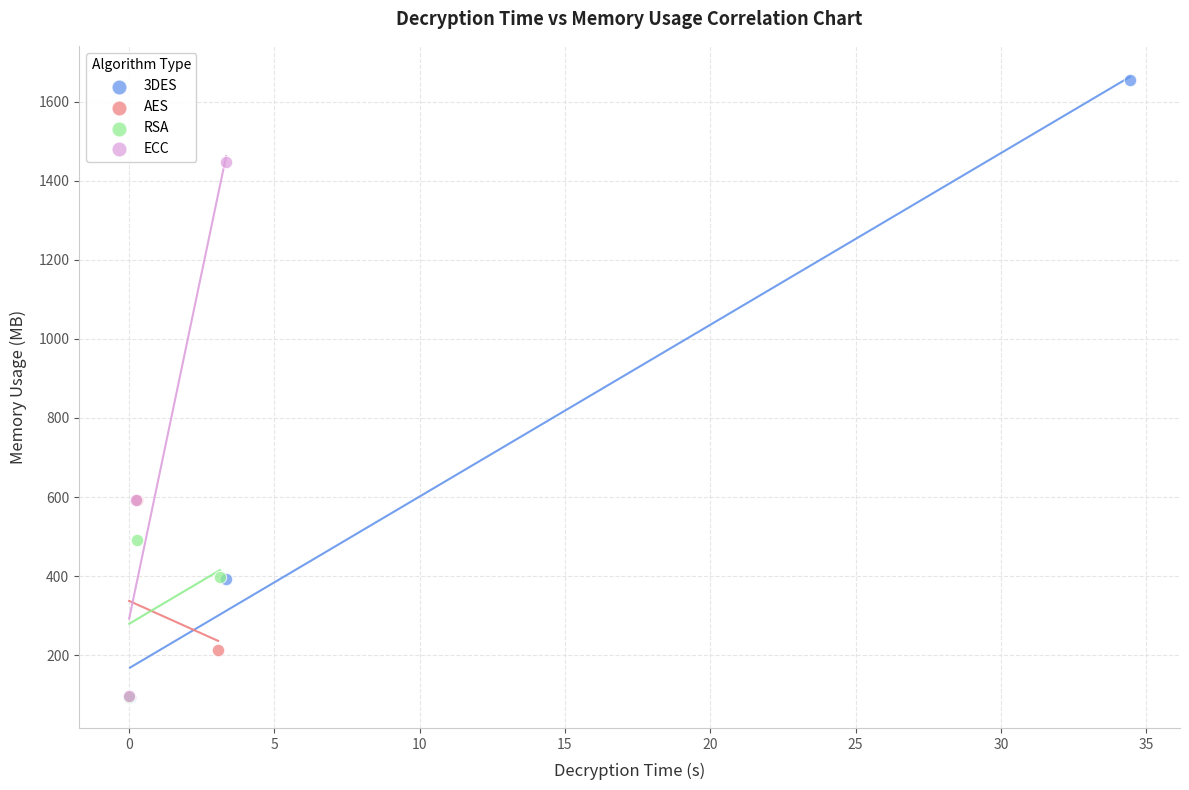

Which series reaches the maximum Y coordinate?

3DES